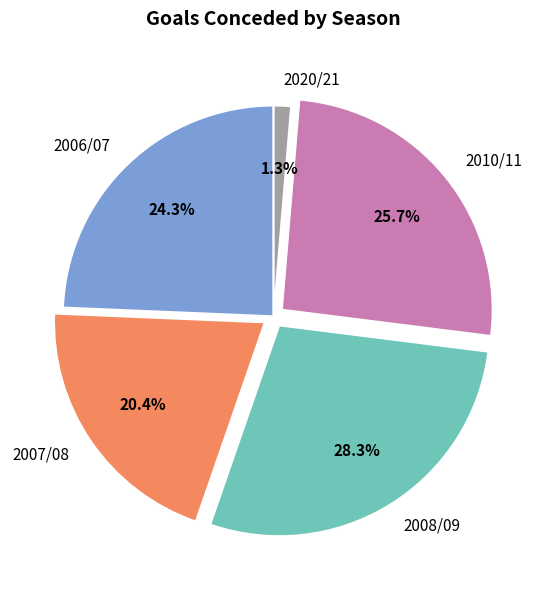

Is it true that 2006/07 is 19% of the pie?

False